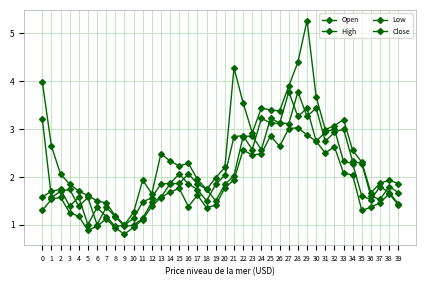

Reading left to right, what are all the values shown in this chart?

Open: 0=3.2	1=1.6	2=1.7	3=1.7	4=1.4	5=1.6	6=1.0	7=1.4	8=1.2	9=1.0	10=1.0	11=1.1	12=1.5	13=1.6	14=1.9	15=1.9	16=2.1	17=1.9	18=1.7	19=1.5	20=1.8	21=2.0	22=2.8	23=2.9	24=2.6	25=3.2	26=3.1	27=3.1	28=3.8	29=3.3	30=3.4	31=2.7	32=2.9	33=3.0	34=2.3	35=2.3	36=1.6	37=1.5	38=1.8	39=1.7
High: 0=4.0	1=2.6	2=2.1	3=1.9	4=1.7	5=1.6	6=1.5	7=1.5	8=1.2	9=1.0	10=1.3	11=1.9	12=1.6	13=2.5	14=2.3	15=2.2	16=2.3	17=1.9	18=1.7	19=2.0	20=2.2	21=4.3	22=3.5	23=2.9	24=3.4	25=3.4	26=3.4	27=3.9	28=4.4	29=5.3	30=3.7	31=3.0	32=3.1	33=3.2	34=2.6	35=2.3	36=1.7	37=1.9	38=1.9	39=1.9
Low: 0=1.3	1=1.5	2=1.6	3=1.2	4=1.2	5=0.9	6=1.0	7=1.1	8=0.9	9=0.8	10=0.9	11=1.1	12=1.4	13=1.6	14=1.7	15=1.8	16=1.4	17=1.6	18=1.4	19=1.4	20=1.8	21=1.9	22=2.6	23=2.5	24=2.5	25=2.9	26=2.6	27=3.0	28=3.0	29=2.9	30=2.7	31=2.5	32=2.6	33=2.1	34=2.0	35=1.3	36=1.4	37=1.5	38=1.6	39=1.4
Close: 0=1.6	1=1.7	2=1.7	3=1.4	4=1.6	5=1.0	6=1.4	7=1.2	8=1.0	9=1.0	10=1.1	11=1.5	12=1.6	13=1.9	14=1.9	15=2.1	16=1.9	17=1.7	18=1.5	19=1.8	20=2.0	21=2.8	22=2.9	23=2.6	24=3.2	25=3.1	26=3.1	27=3.8	28=3.3	29=3.4	30=2.7	31=2.9	32=3.0	33=2.3	34=2.3	35=1.6	36=1.5	37=1.8	38=1.7	39=1.4